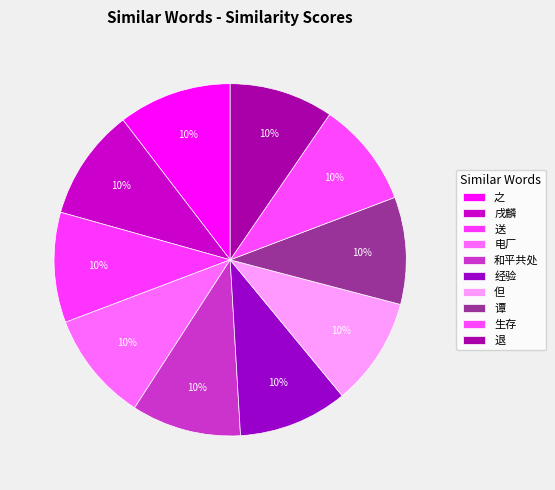

To the nearest percent, what is the combined percentage of 电厂 and 送?

20%